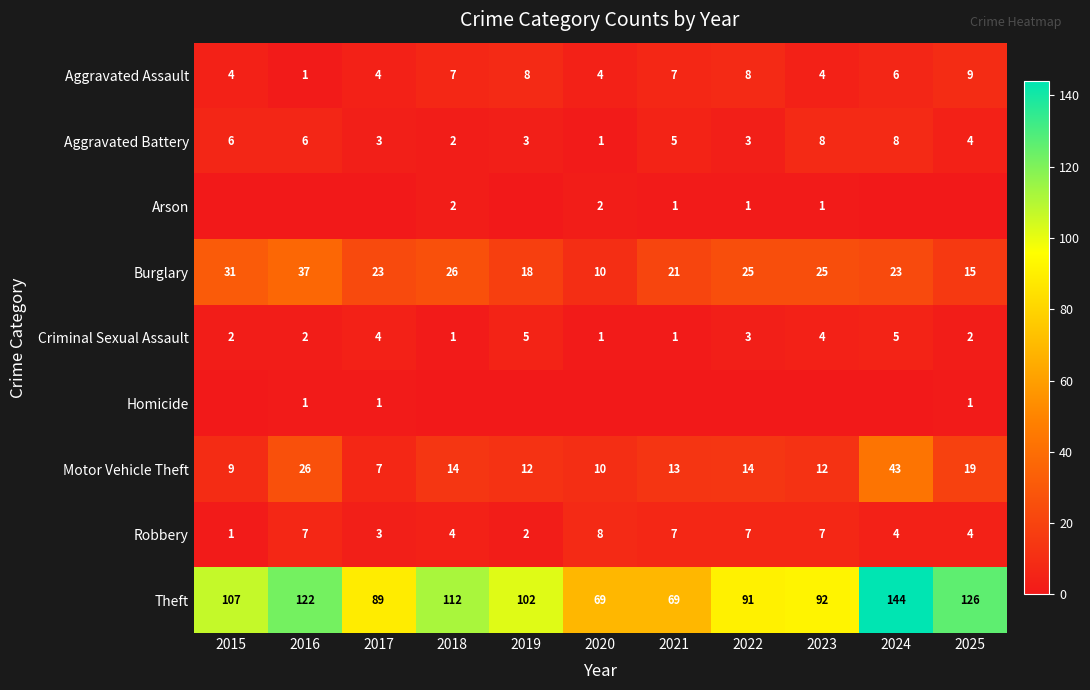

What is the sum of the Burglary values at 2019 and 2022?

43